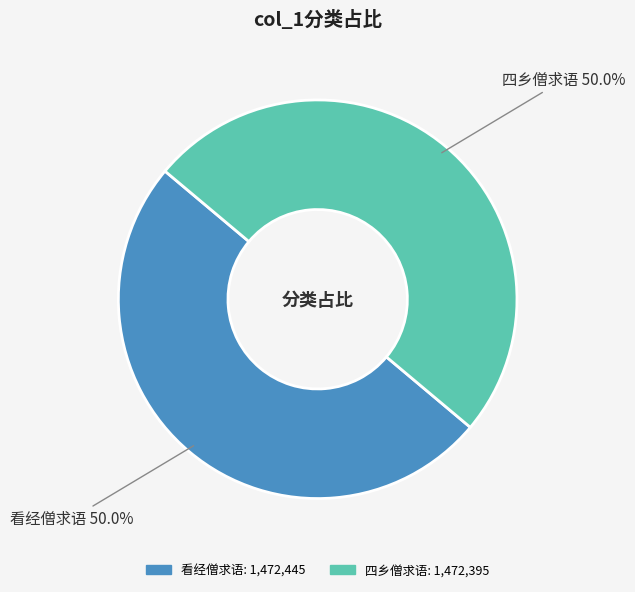

Combined, do 看经僧求语 and 四乡僧求语 account for over 50%?

Yes